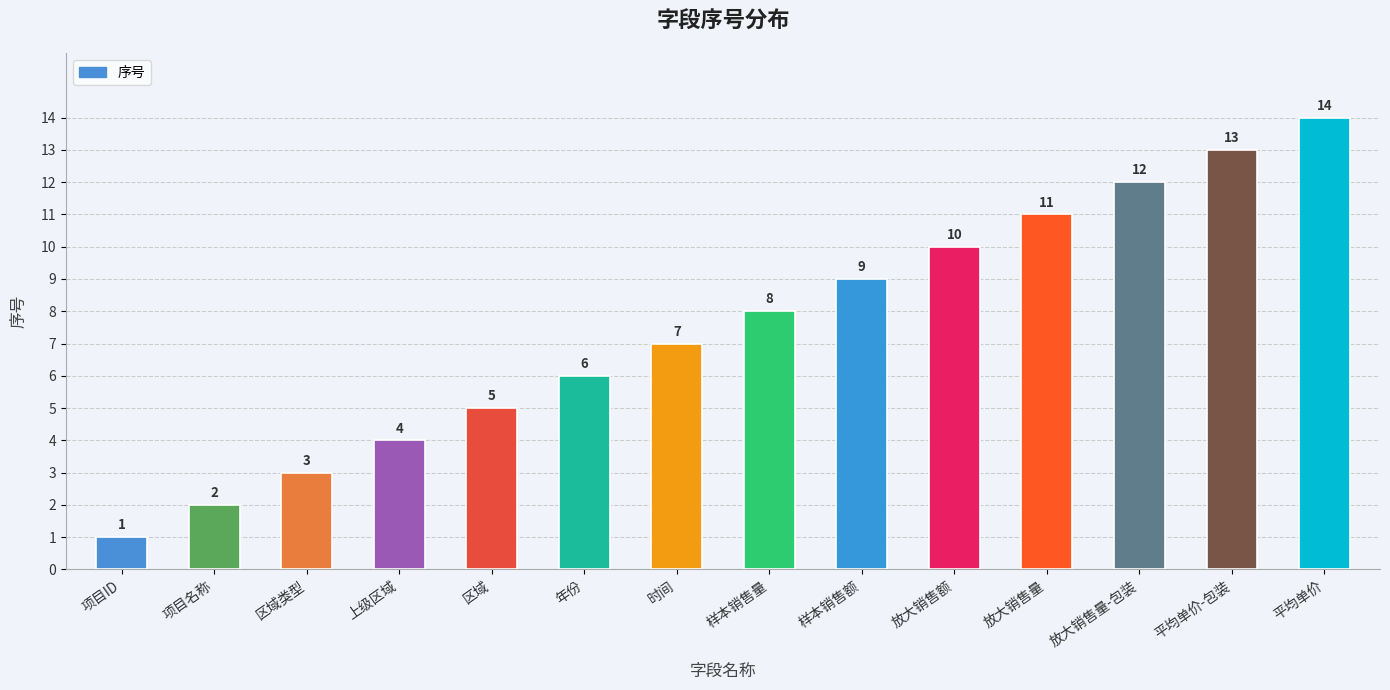

What is the label of the 1st bar from the right?

平均单价